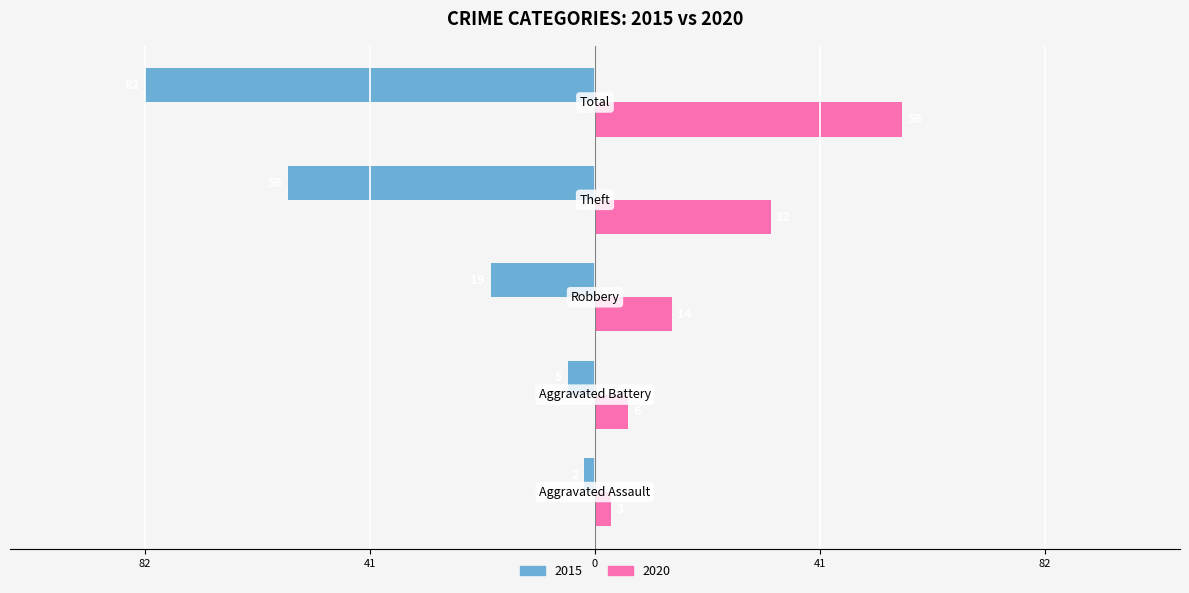

What are all the series names shown in the legend?

2015, 2020